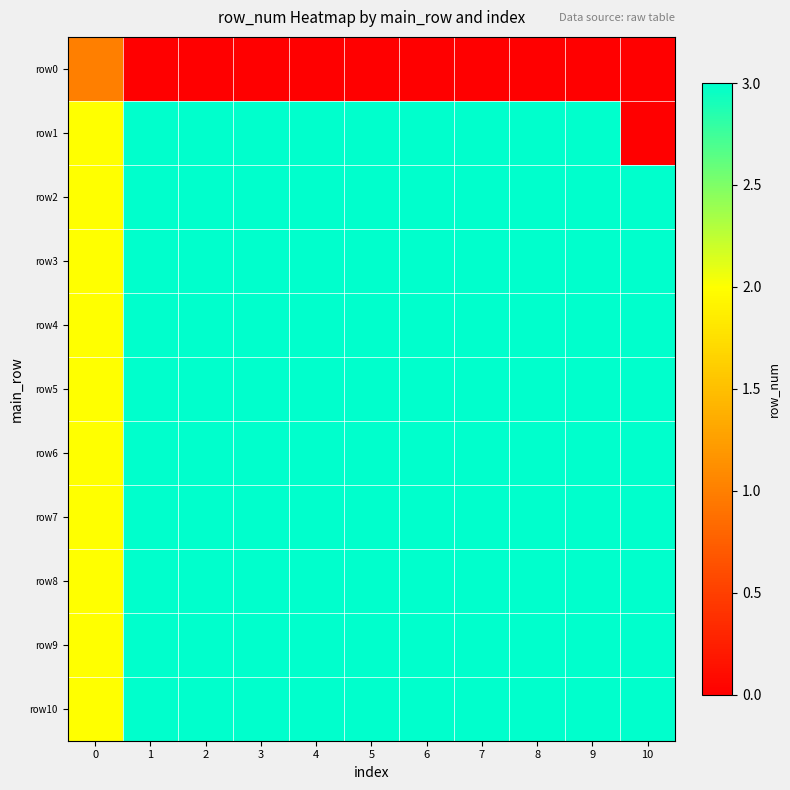

Which has a higher value, 1 or 5?

1